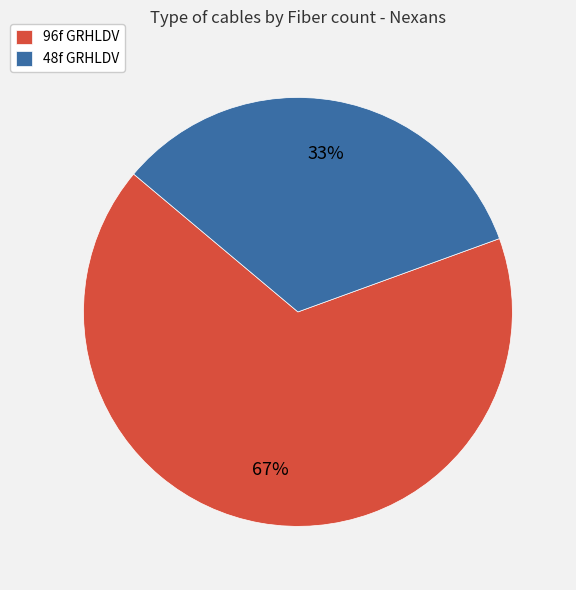

Do 48f GRHLDV and 96f GRHLDV together represent more than half of the pie?

Yes